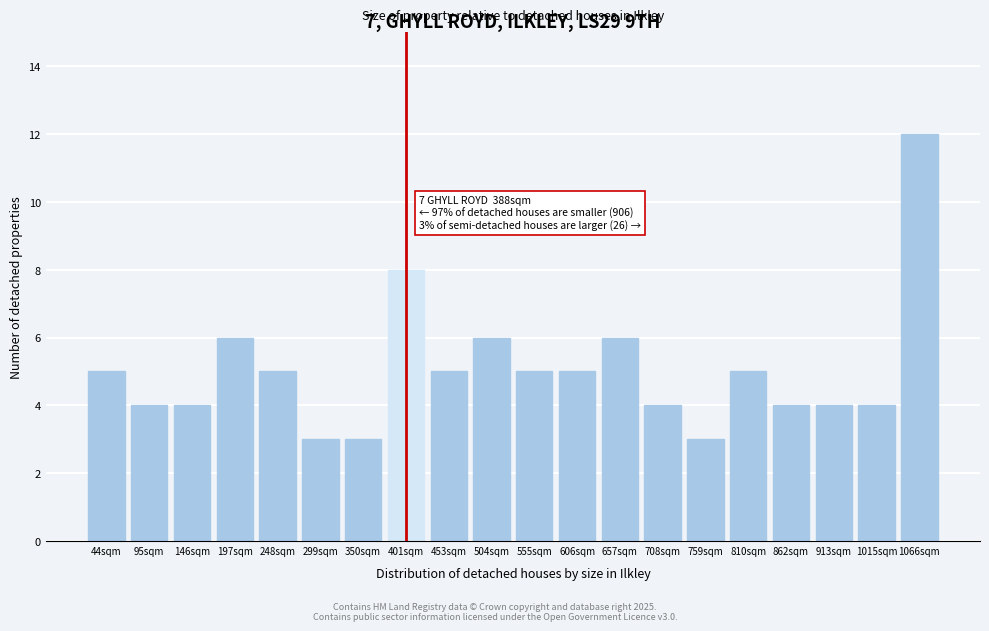

Reading left to right, transcribe all the data shown in this chart.

5	4	4	6	5	3	3	8	5	6	5	5	6	4	3	5	4	4	4	12